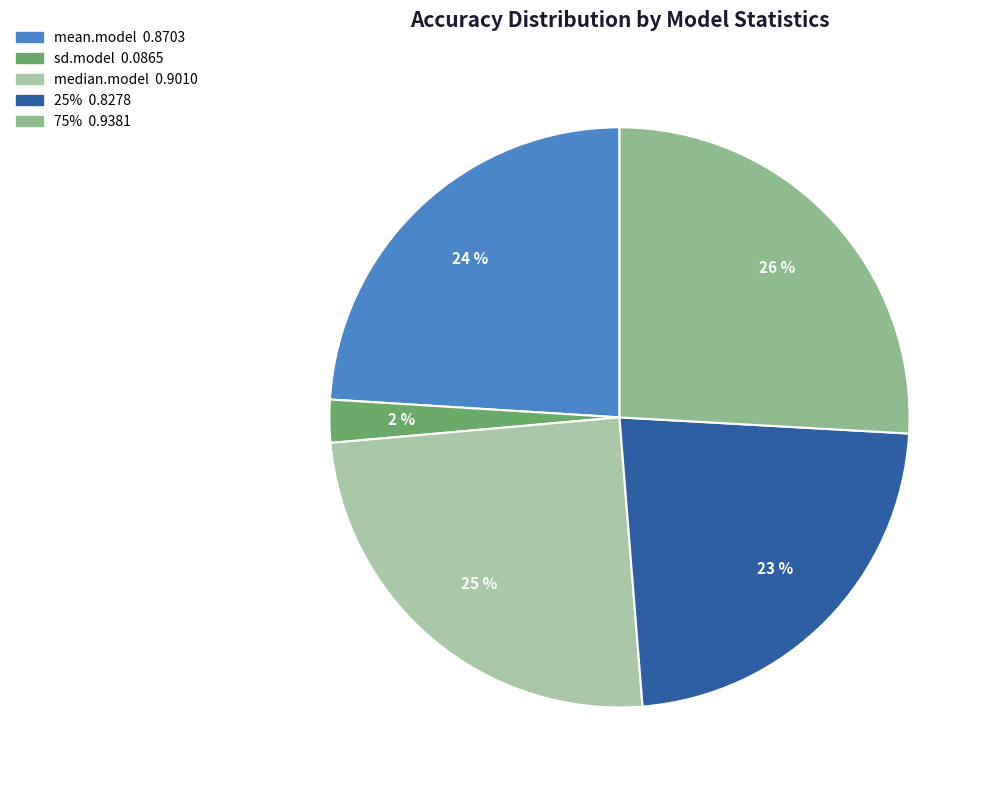

Does mean.model account for over 50% of the chart?

No